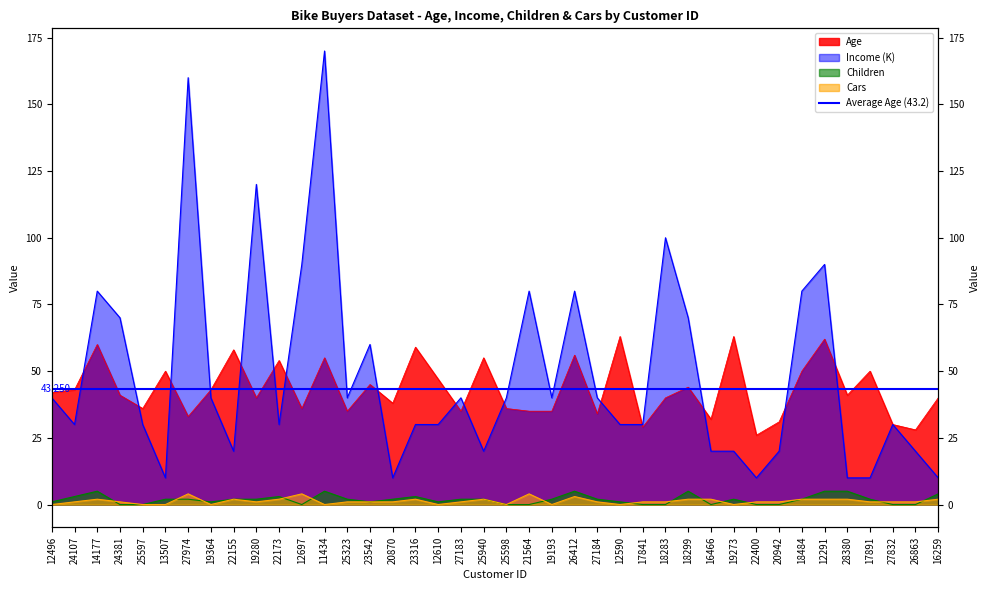

How many lines are shown in the chart?

4